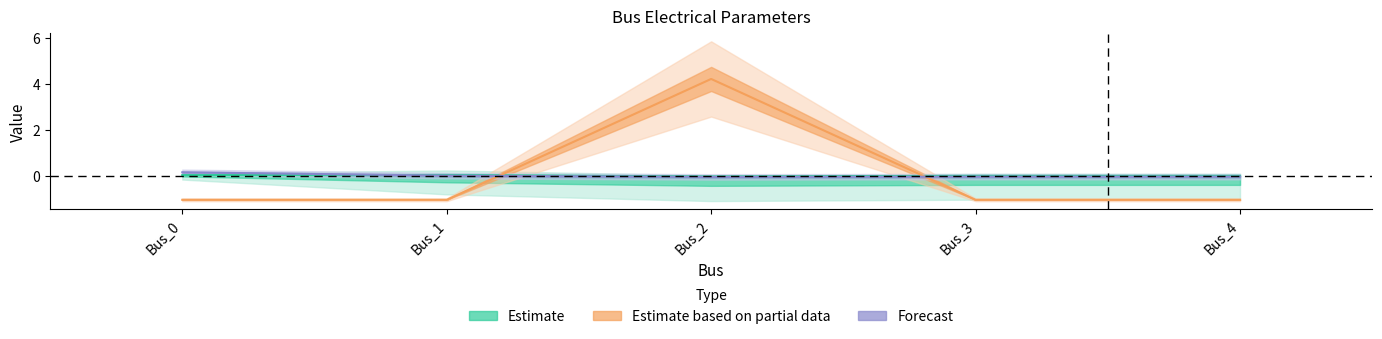

List the series in order of their peak value, highest first.

Estimate based on partial data, Forecast, Estimate